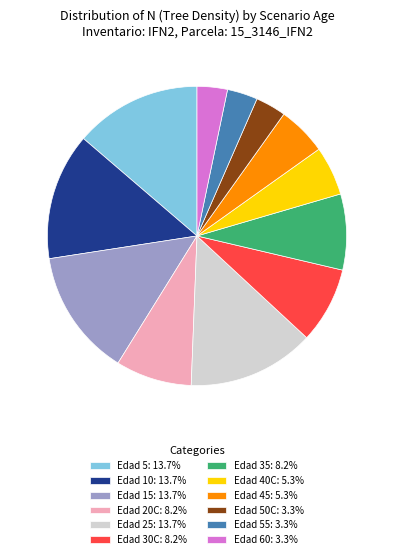

Does any single category account for the majority?

No